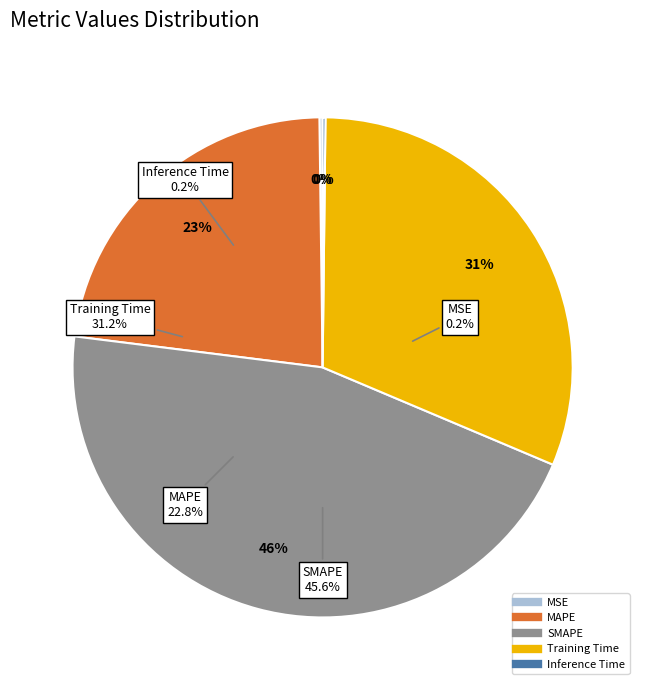

Which category has the smallest portion of the pie?

Inference Time